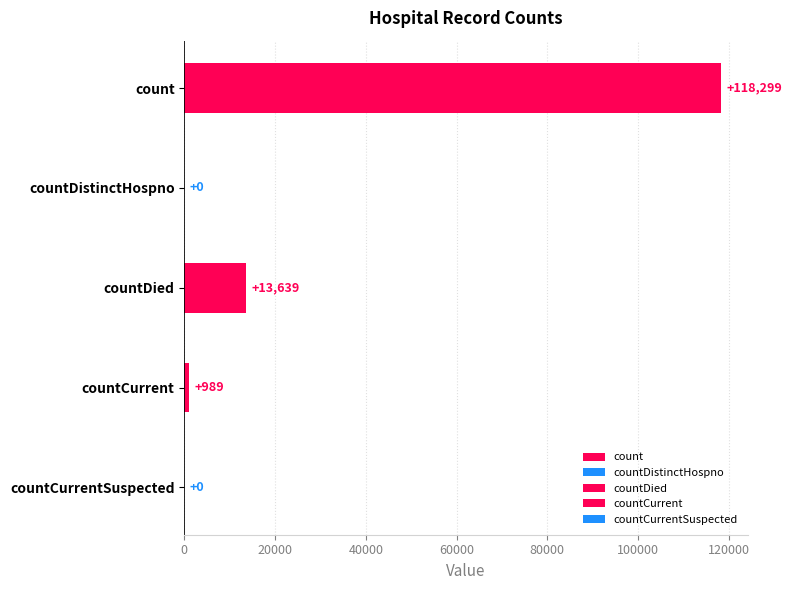

What is the ratio of the value at count to the value at countDied?

8.7